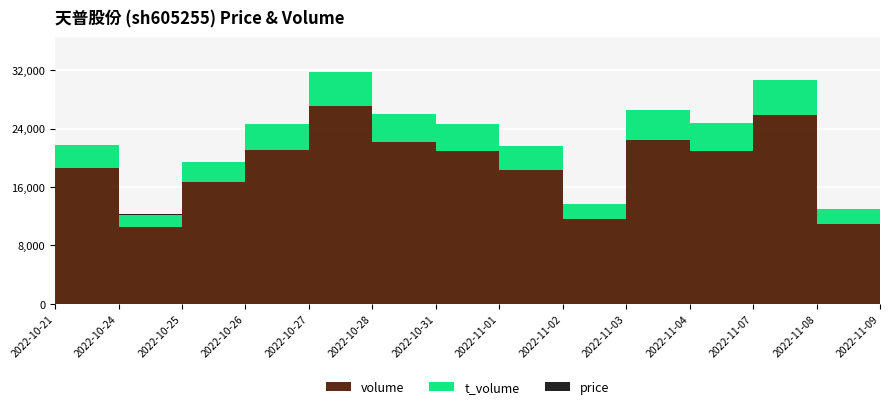

Reading left to right, list all the values displayed in this chart.

price: 2022-10-21=17.1	2022-10-24=16.6	2022-10-25=16.9	2022-10-26=17.3	2022-10-27=17.3	2022-10-28=17.2	2022-10-31=17.8	2022-11-01=17.9	2022-11-02=18.0	2022-11-03=18.4	2022-11-04=18.5	2022-11-07=18.4	2022-11-08=18.4	2022-11-09=18.4
volume: 2022-10-21=18592.0	2022-10-24=10470.0	2022-10-25=16669.0	2022-10-26=21036.0	2022-10-27=27057.0	2022-10-28=22157.0	2022-10-31=20975.0	2022-11-01=18283.0	2022-11-02=11615.0	2022-11-03=22444.0	2022-11-04=20901.0	2022-11-07=25921.0	2022-11-08=10949.0	2022-11-09=12495.0
t_volume: 2022-10-21=3150.0	2022-10-24=1758.0	2022-10-25=2772.0	2022-10-26=3612.0	2022-10-27=4681.0	2022-10-28=3821.0	2022-10-31=3700.0	2022-11-01=3269.0	2022-11-02=2080.0	2022-11-03=4105.0	2022-11-04=3852.0	2022-11-07=4756.0	2022-11-08=1996.0	2022-11-09=2293.0